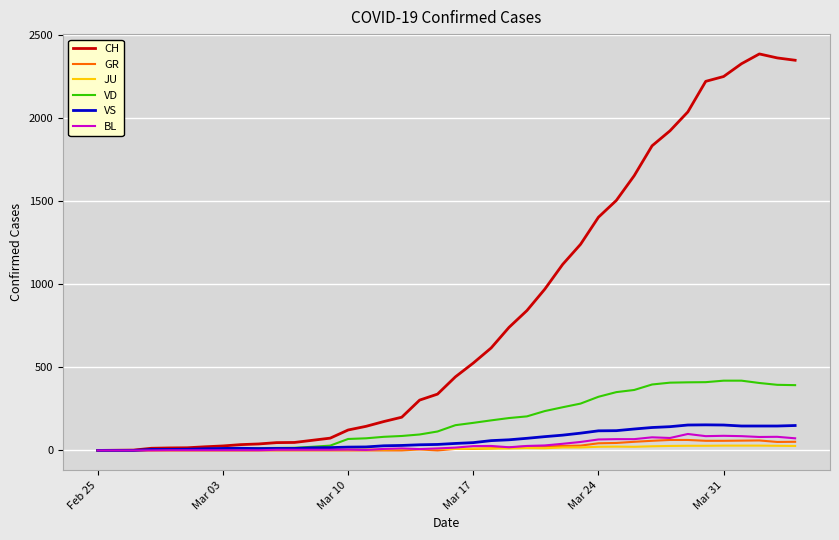

Which series has the widest spread of values?

CH